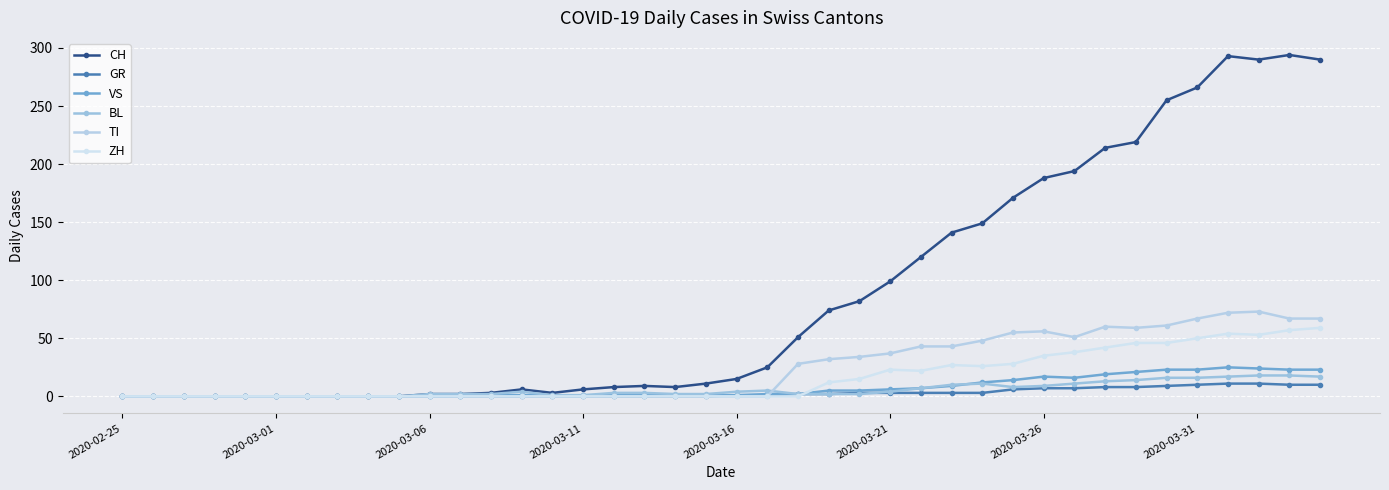

Count the number of data series in this chart.

6